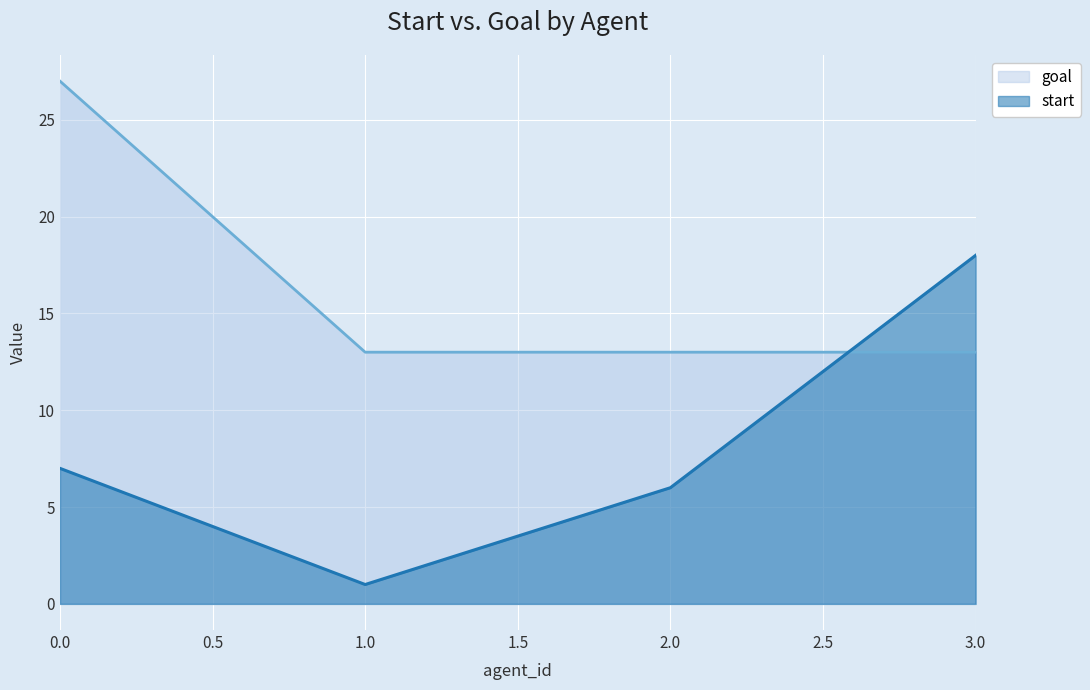

How many lines are shown in the chart?

2